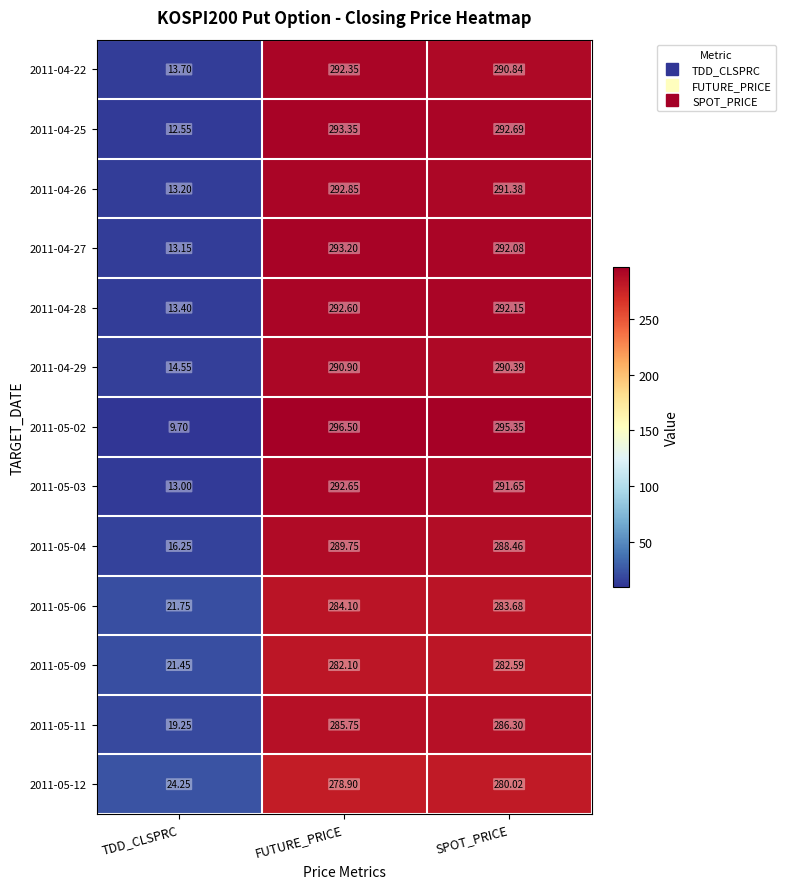

Which series has the largest range (max minus min)?

2011-05-02